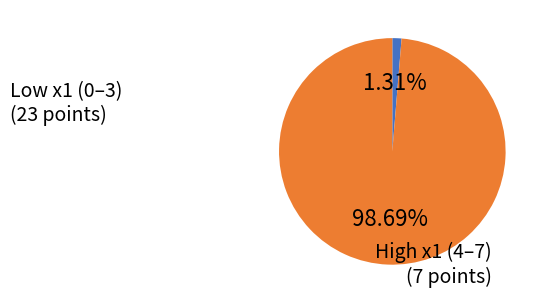

Does any single category account for the majority?

Yes